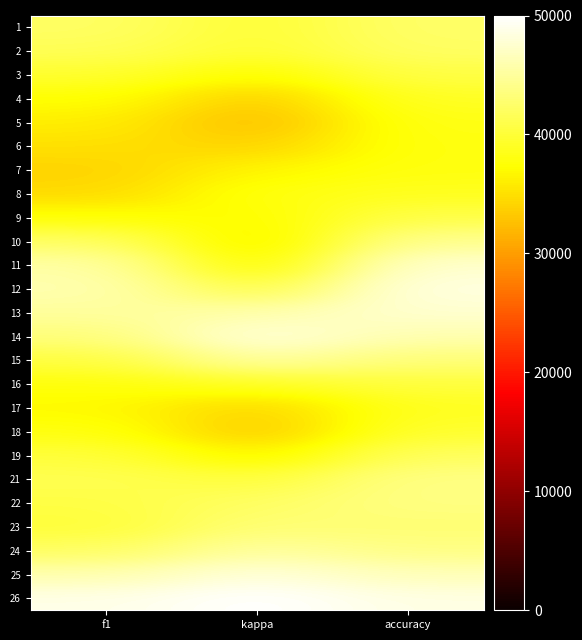

Reading left to right, list all the values displayed in this chart.

1: f1=42204.6	kappa=39831.6	accuracy=42418.7
2: f1=41546.9	kappa=39663.0	accuracy=42137.3
3: f1=39586.6	kappa=37125.3	accuracy=40677.7
4: f1=37418.9	kappa=33588.5	accuracy=39048.2
5: f1=36086.6	kappa=32323.6	accuracy=38313.9
6: f1=35013.9	kappa=33956.9	accuracy=38013.9
7: f1=34045.6	kappa=36660.3	accuracy=37977.2
8: f1=34507.6	kappa=38023.6	accuracy=38753.5
9: f1=37581.5	kappa=36999.3	accuracy=40907.5
10: f1=42259.2	kappa=35551.3	accuracy=44433.1
11: f1=45552.8	kappa=36550.3	accuracy=47576.5
12: f1=45990.0	kappa=40543.3	accuracy=48424.9
13: f1=45022.8	kappa=45700.5	accuracy=47584.2
14: f1=43309.0	kappa=48252.8	accuracy=45913.8
15: f1=40468.3	kappa=45361.4	accuracy=43192.1
16: f1=37799.2	kappa=39093.1	accuracy=40291.7
17: f1=36922.3	kappa=34106.4	accuracy=38844.2
18: f1=38051.8	kappa=33182.6	accuracy=39619.5
19: f1=40166.7	kappa=36189.4	accuracy=41971.0
21: f1=41332.5	kappa=40188.0	accuracy=43831.4
22: f1=40637.0	kappa=42180.5	accuracy=43697.4
23: f1=40086.1	kappa=43079.9	accuracy=42914.9
24: f1=42082.0	kappa=45267.9	accuracy=43826.0
25: f1=45892.7	kappa=48213.0	accuracy=46403.1
26: f1=48723.6	kappa=50000.0	accuracy=48539.9